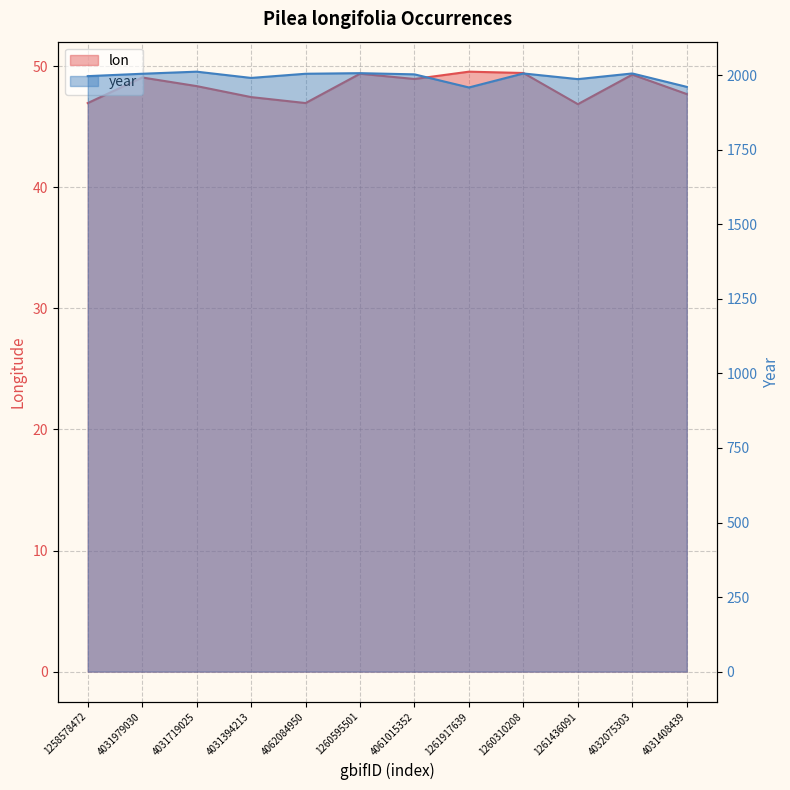

The value of year at 4031979030 is 714.4. True or false?

False